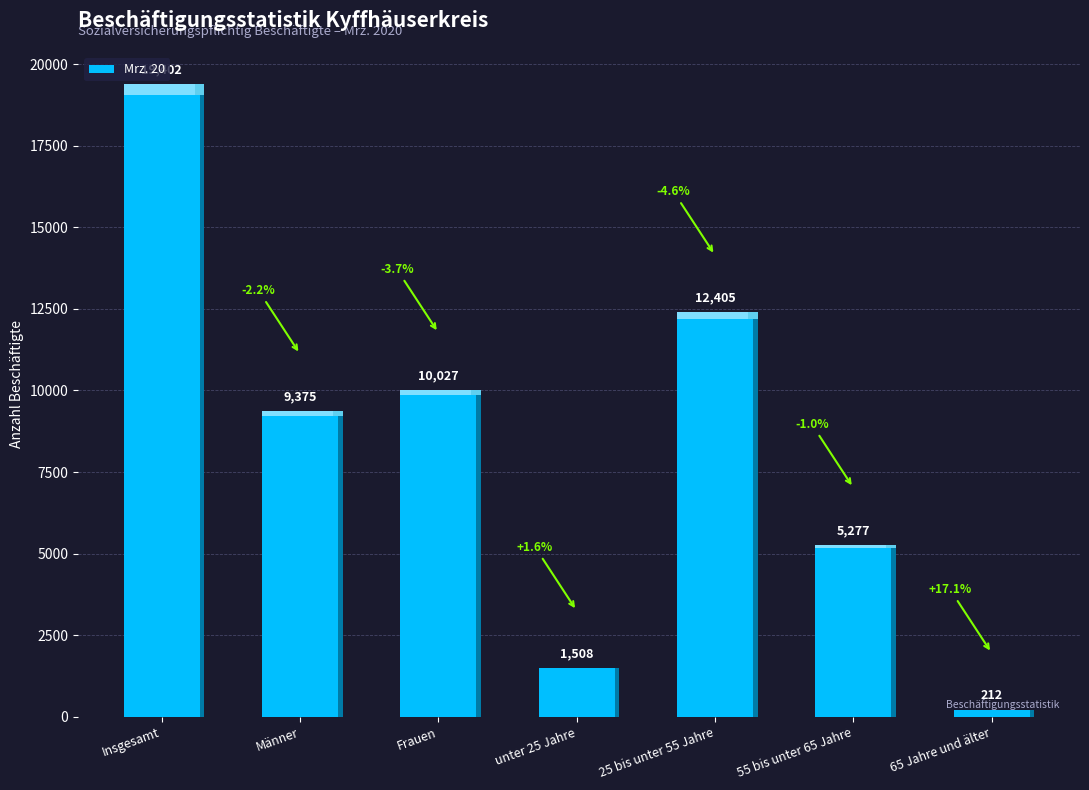

At which category does the chart reach its peak across all series?

Insgesamt